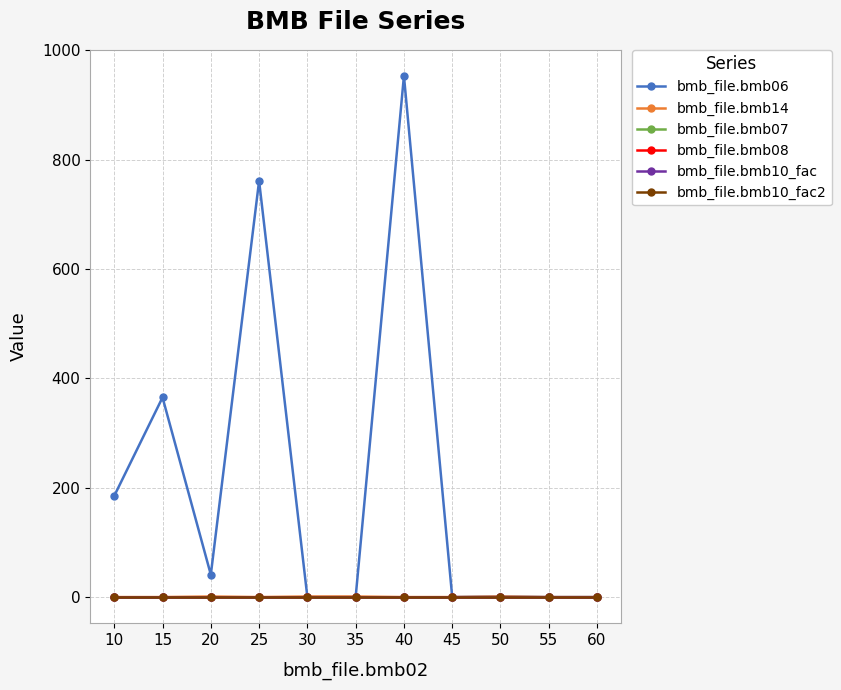

Which series has the widest spread of values?

bmb_file.bmb06